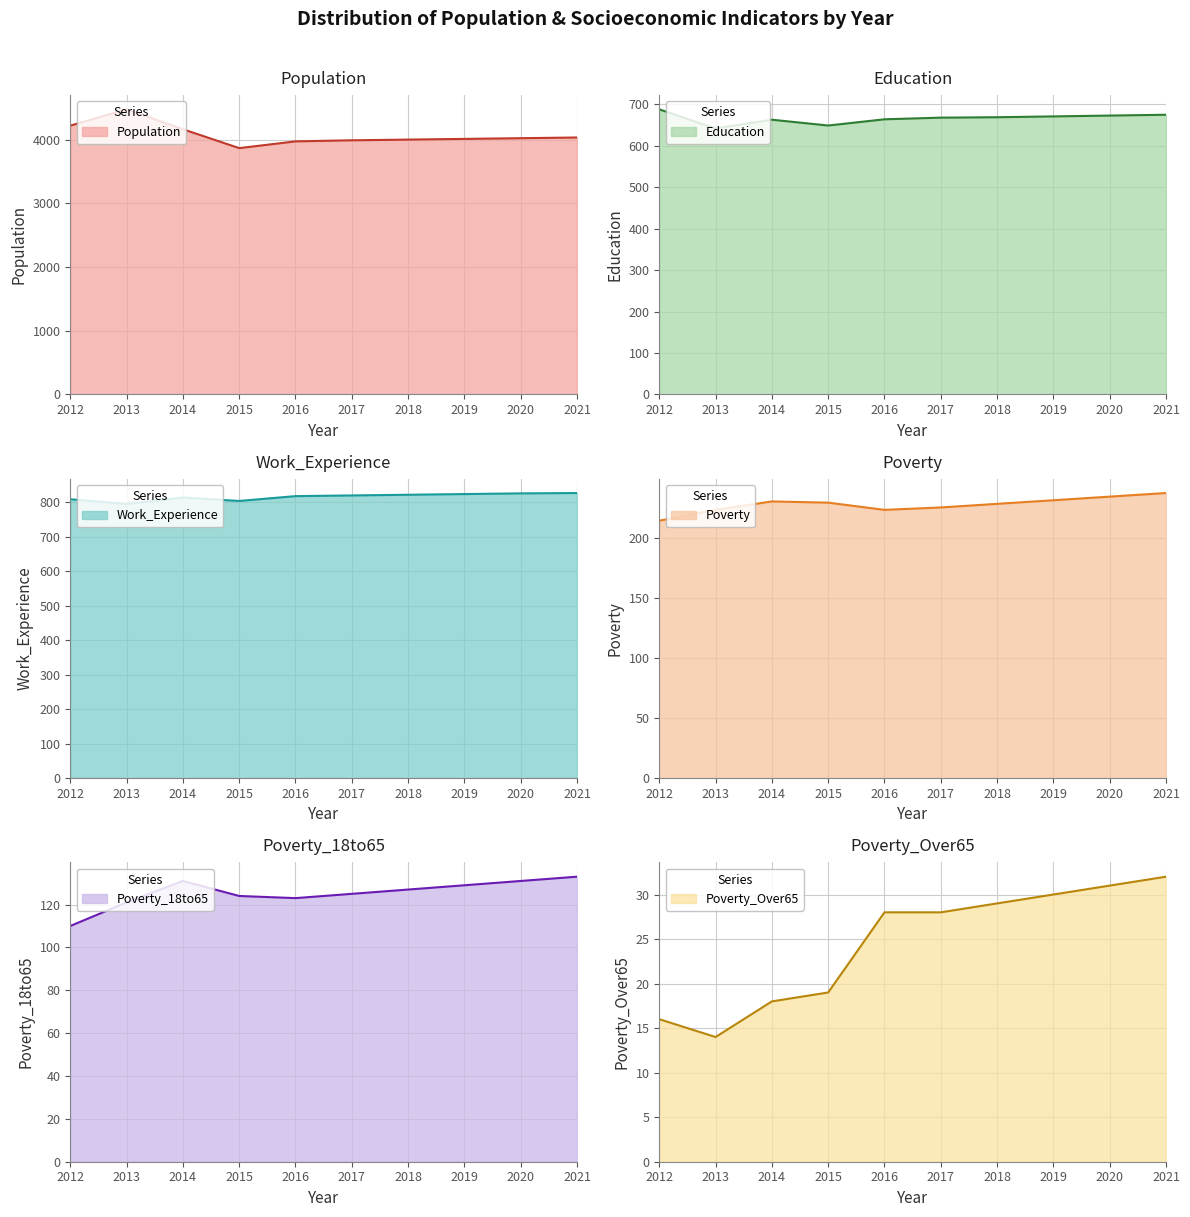

How many values in the Poverty_Over65 series are below 28?

4